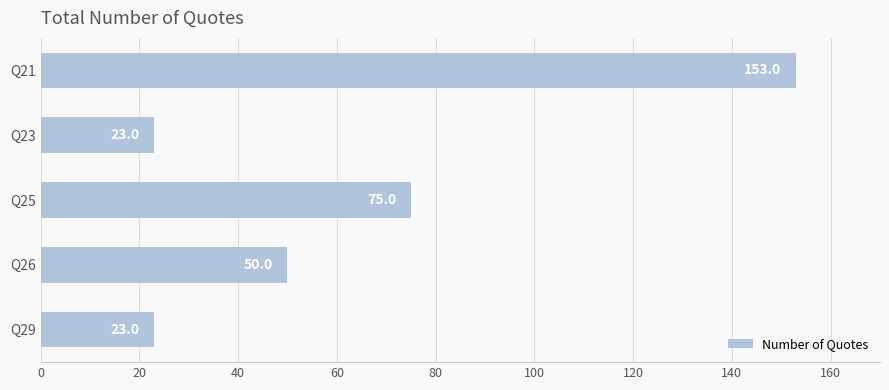

Does the chart contain any negative values?

No